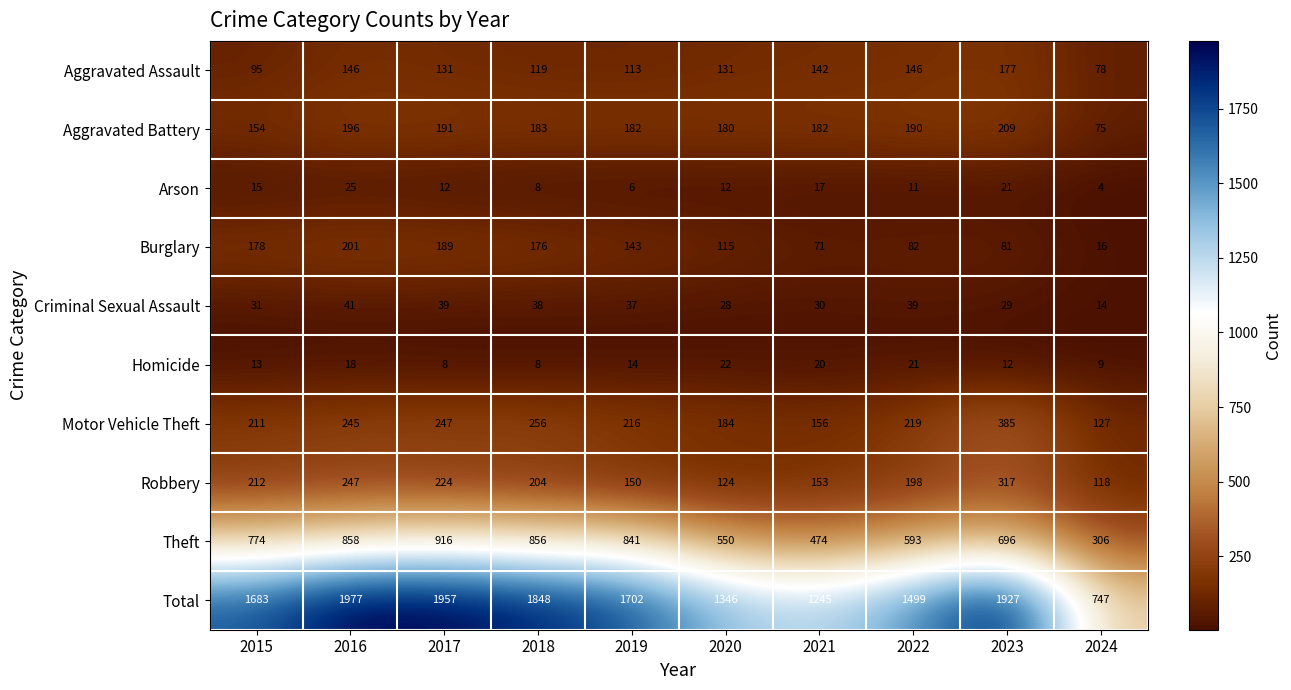

What is the maximum value shown in the chart?

1977